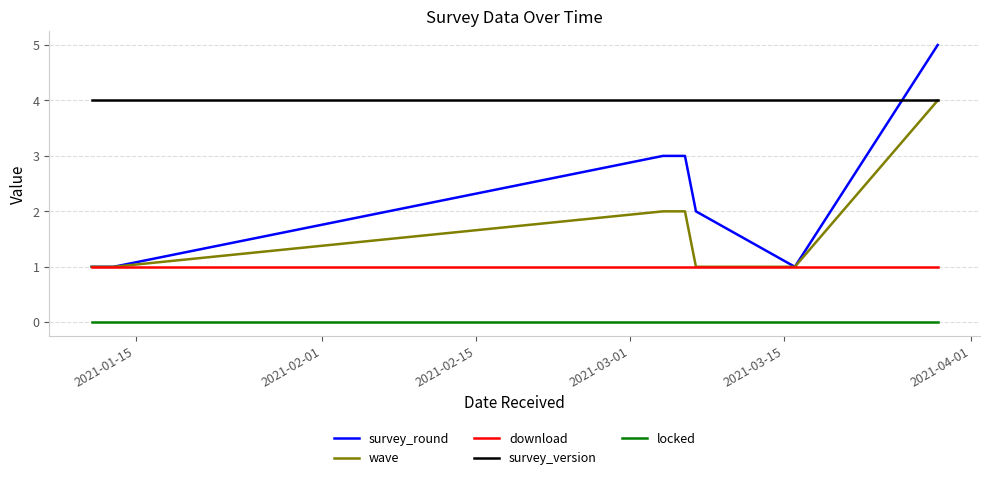

Reading left to right, extract all data points from this chart.

survey_round: 1	1	1	3	3	3	2	1	5
wave: 1	1	1	2	2	2	1	1	4
download: 1	1	1	1	1	1	1	1	1
survey_version: 4	4	4	4	4	4	4	4	4
locked: 0	0	0	0	0	0	0	0	0